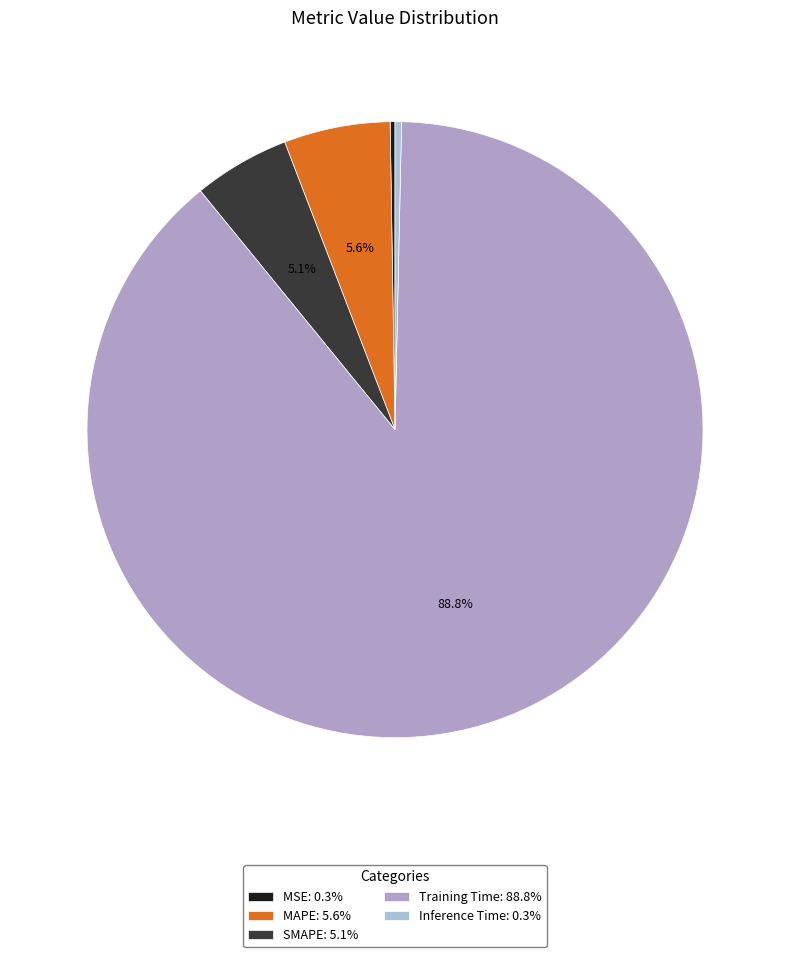

To the nearest percent, what percentage of the pie is Training Time?

89%